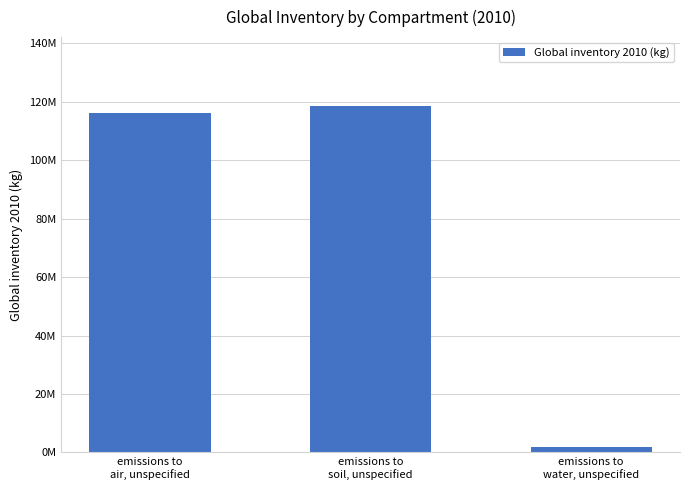

Does the chart contain any negative values?

No